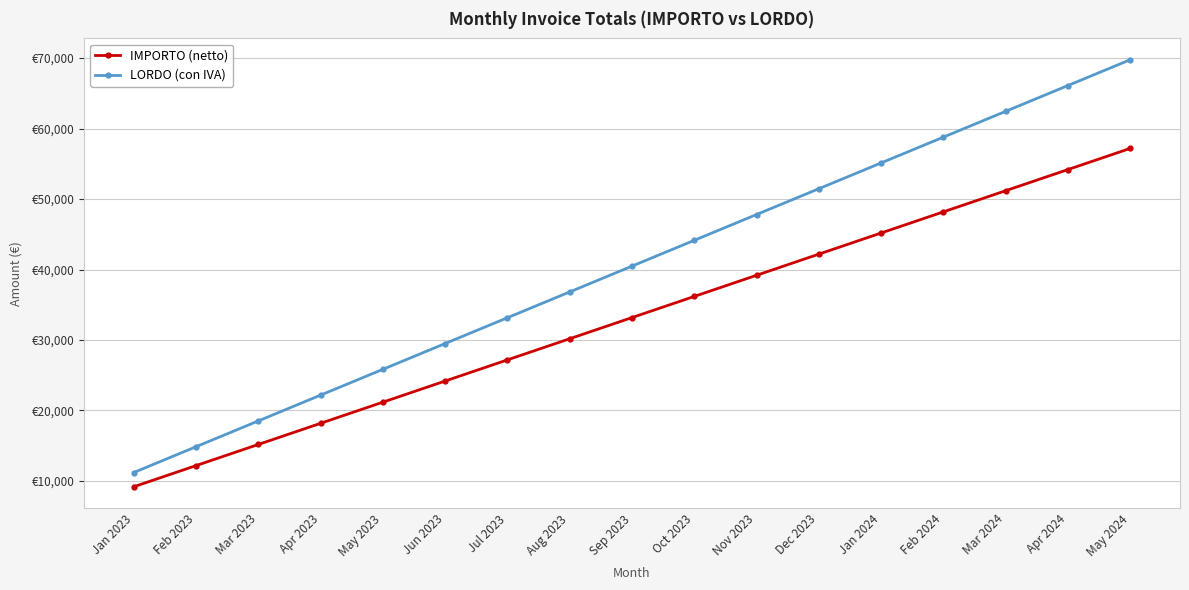

Where does the LORDO (con IVA) series first go above 40479?

Sep 2023